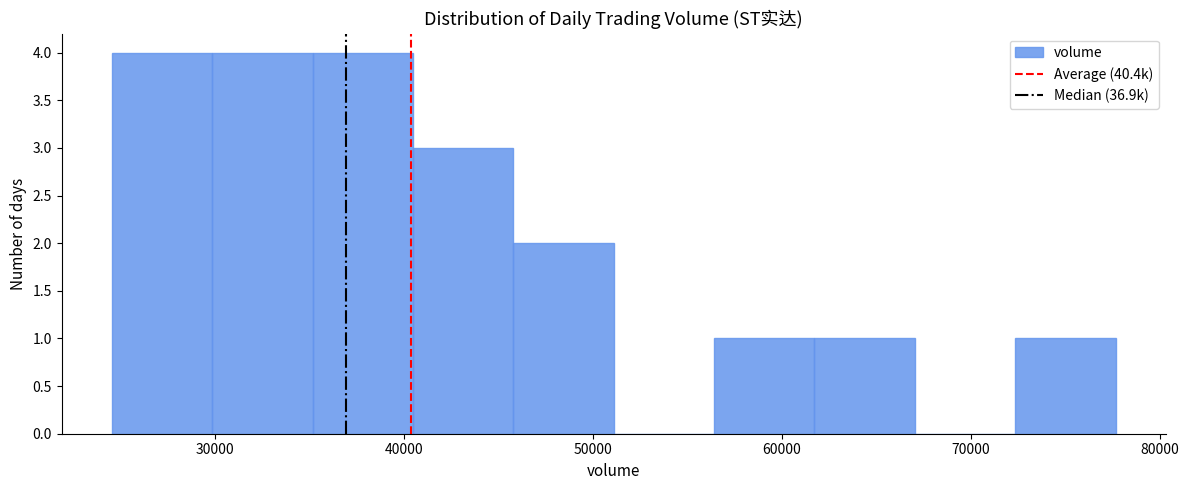

Reading left to right, list every bar in this chart as the range it spans on the x-axis followed by its height. Neither the bar edges nor the heights are printed on the chart, so give them approximately, as read against the axes.

25000 to 30000: 4
30000 to 35000: 4
35000 to 40000: 4
40000 to 46000: 3
46000 to 51000: 2
51000 to 56000: 0
56000 to 62000: 1
62000 to 67000: 1
67000 to 72000: 0
72000 to 78000: 1